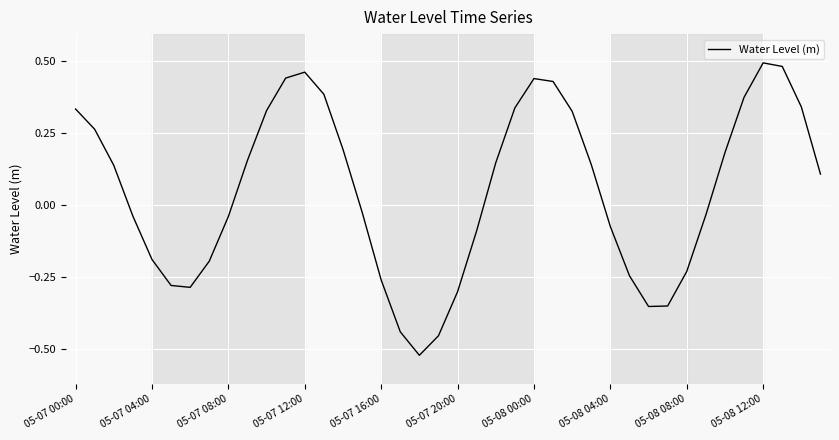

How many series are shown in this chart?

1